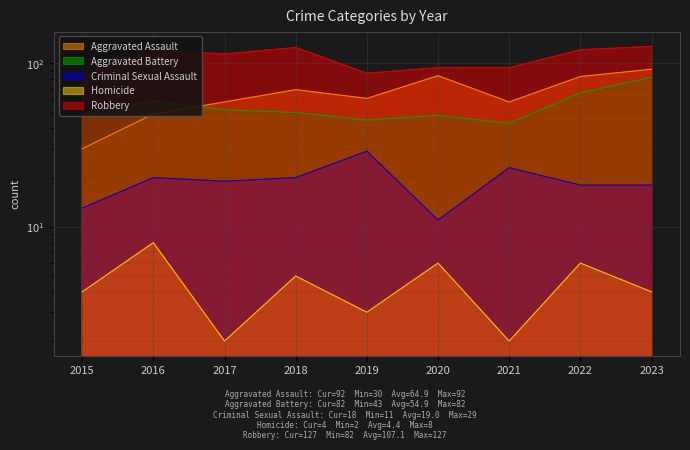

At which category is the sum across all series the highest?

2023